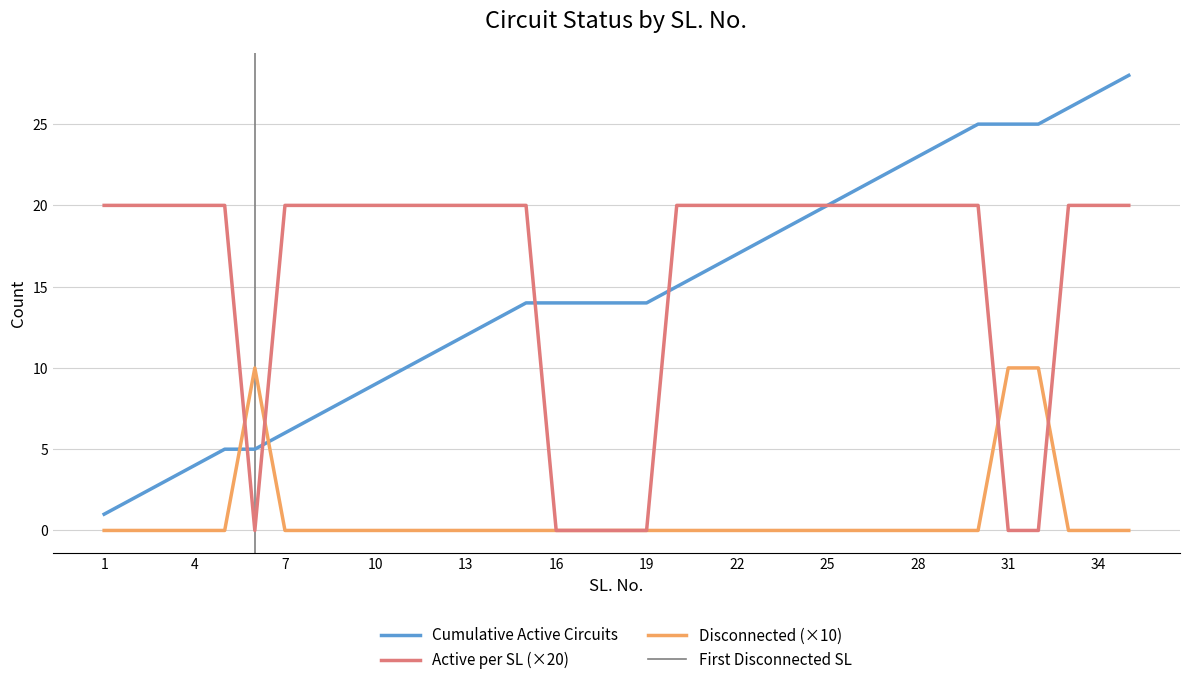

Reading left to right, list all the values displayed in this chart.

Cumulative Active Circuits: 1	2	3	4	5	5	6	7	8	9	10	11	12	13	14	14	14	14	14	15	16	17	18	19	20	21	22	23	24	25	25	25	26	27	28
Disconnected (×10): 0	0	0	0	0	10	0	0	0	0	0	0	0	0	0	0	0	0	0	0	0	0	0	0	0	0	0	0	0	0	10	10	0	0	0
Active per SL (×20): 20	20	20	20	20	0	20	20	20	20	20	20	20	20	20	0	0	0	0	20	20	20	20	20	20	20	20	20	20	20	0	0	20	20	20